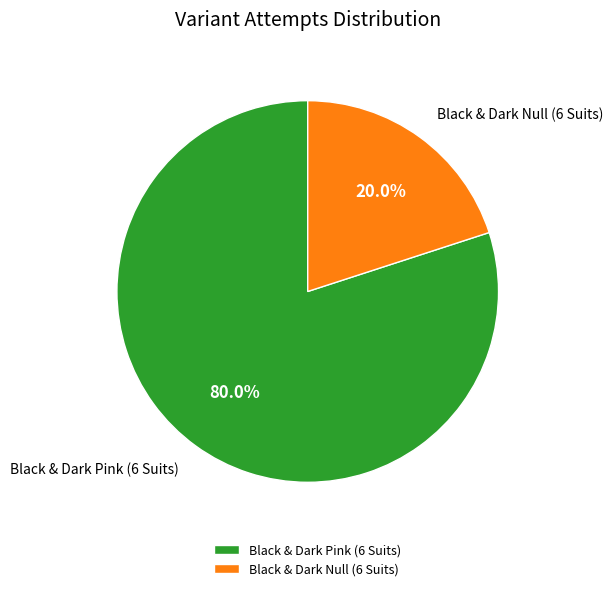

Which category has the smallest portion of the pie?

Black & Dark Null (6 Suits)